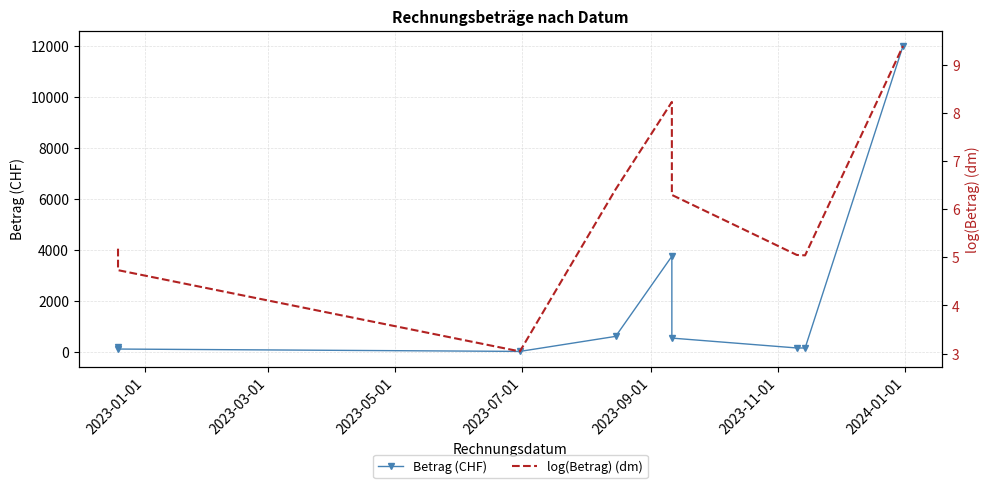

At which label does log(Betrag) (dm) first exceed 5?

2023-01-01